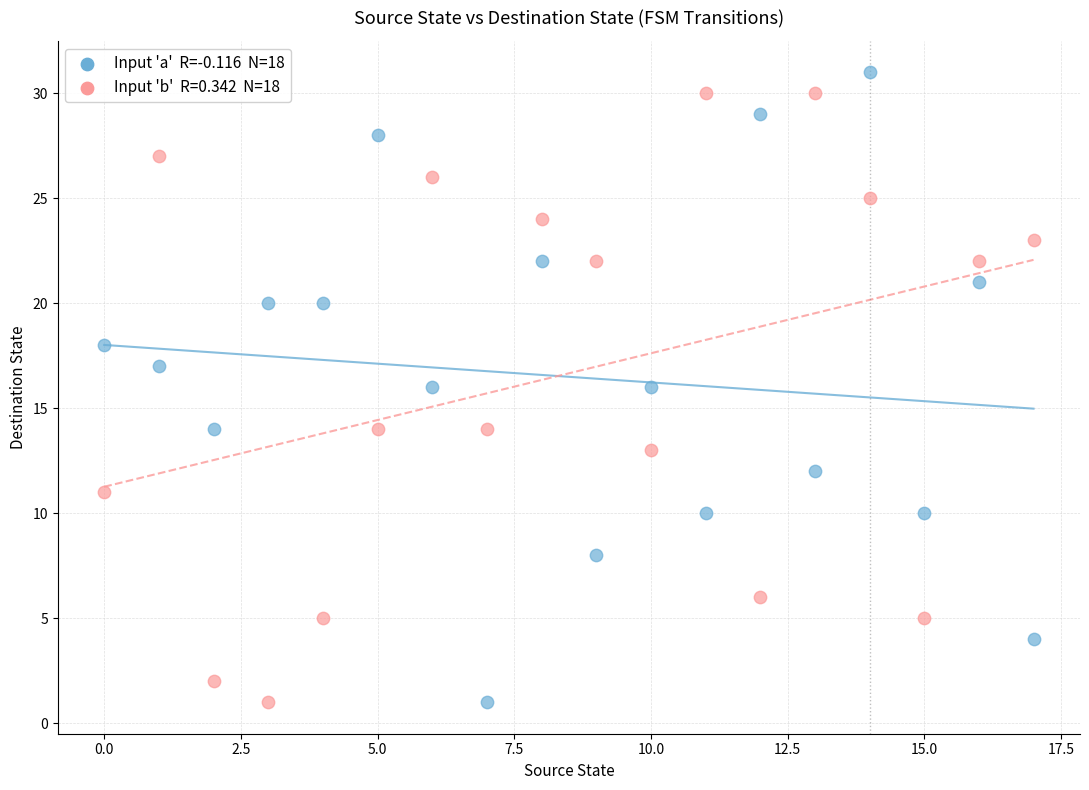

Across all data points, what is the range of Y values (max minus min)?

30